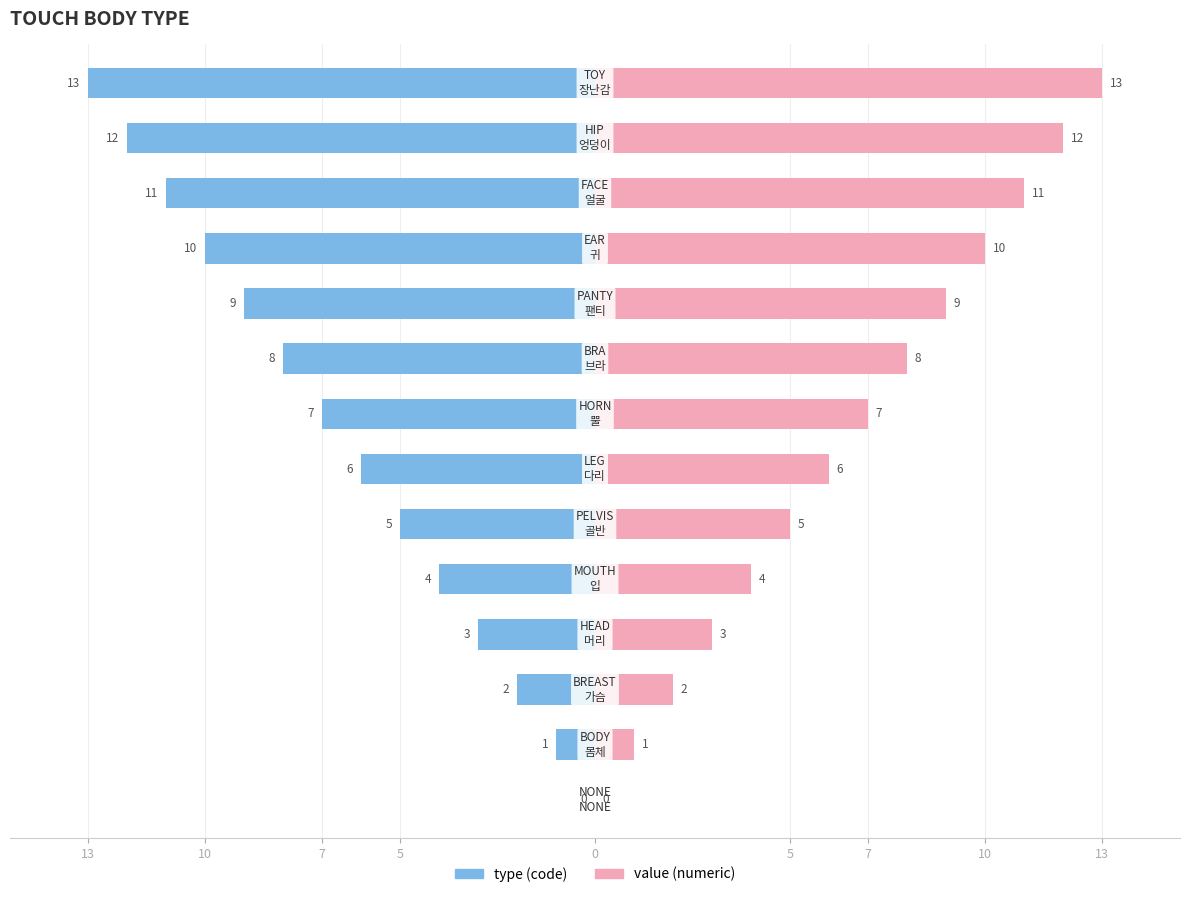

How many values in the type (value) series are below -6?

7